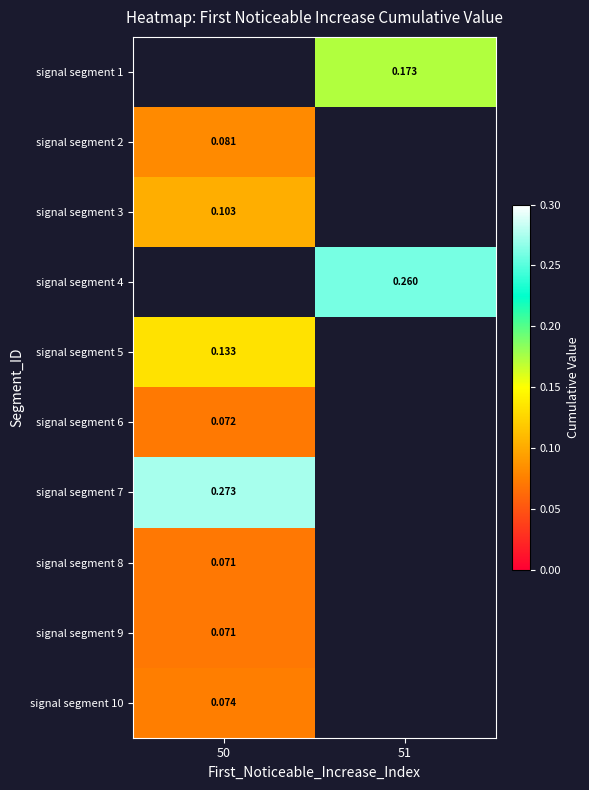

Is the value of signal segment 7 at 50 greater than the value of signal segment 3 at 50?

Yes